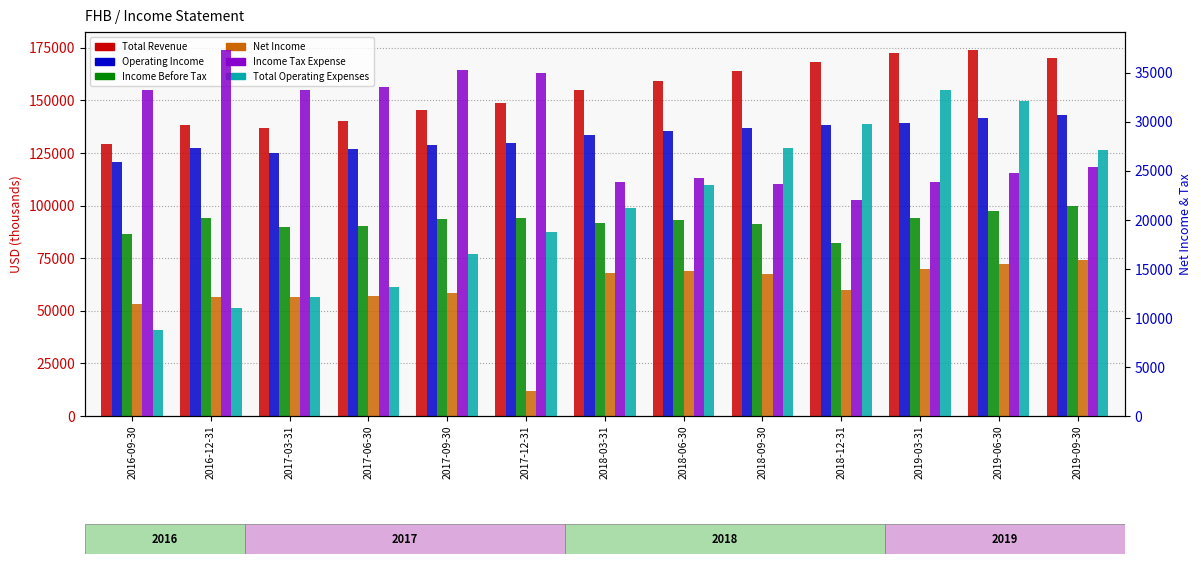

Reading right to left, extract all data points from this chart.

Total Revenue: 2019-09-30=170100	2019-06-30=173800	2019-03-31=172600	2018-12-31=168000	2018-09-30=164100	2018-06-30=159000	2018-03-31=154900	2017-12-31=148600	2017-09-30=145300	2017-06-30=140000	2017-03-31=136900	2016-12-31=138300	2016-09-30=129300
Operating Income: 2019-09-30=143000	2019-06-30=141700	2019-03-31=139400	2018-12-31=138200	2018-09-30=136800	2018-06-30=135400	2018-03-31=133700	2017-12-31=129800	2017-09-30=128800	2017-06-30=126800	2017-03-31=124800	2016-12-31=127300	2016-09-30=120500
Income Before Tax: 2019-09-30=99600	2019-06-30=97200	2019-03-31=93900	2018-12-31=82000	2018-09-30=91100	2018-06-30=93300	2018-03-31=91800	2017-12-31=94300	2017-09-30=93700	2017-06-30=90500	2017-03-31=89900	2016-12-31=93900	2016-09-30=86500
Net Income: 2019-09-30=74200	2019-06-30=72400	2019-03-31=69900	2018-12-31=60000	2018-09-30=67400	2018-06-30=69100	2018-03-31=68000	2017-12-31=11700	2017-09-30=58400	2017-06-30=56900	2017-03-31=56700	2016-12-31=56600	2016-09-30=53200
Income Tax Expense: 2019-09-30=25400	2019-06-30=24800	2019-03-31=23900	2018-12-31=22000	2018-09-30=23700	2018-06-30=24300	2018-03-31=23900	2017-12-31=35000	2017-09-30=35300	2017-06-30=33600	2017-03-31=33200	2016-12-31=37300	2016-09-30=33200
Total Operating Expenses: 2019-09-30=27100	2019-06-30=32100	2019-03-31=33200	2018-12-31=29800	2018-09-30=27300	2018-06-30=23600	2018-03-31=21200	2017-12-31=18800	2017-09-30=16500	2017-06-30=13200	2017-03-31=12100	2016-12-31=11000	2016-09-30=8800